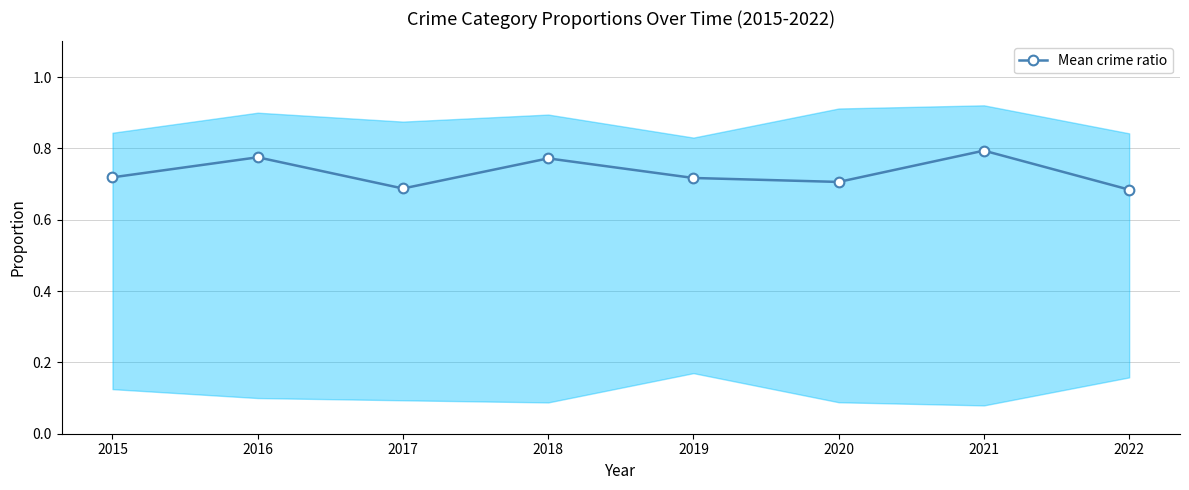

List the labels in order of value, smallest first.

2022, 2017, 2020, 2019, 2015, 2018, 2016, 2021